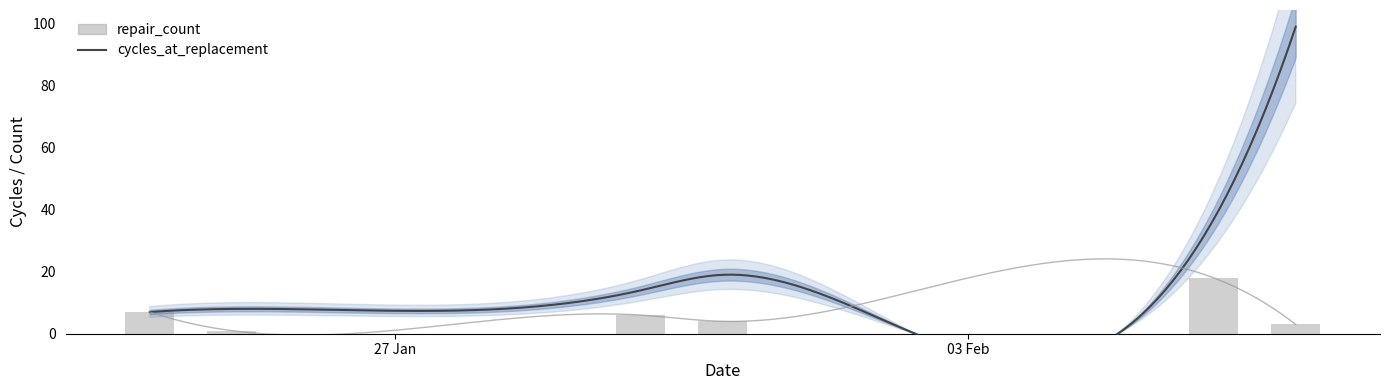

How many bars are there in total?

6